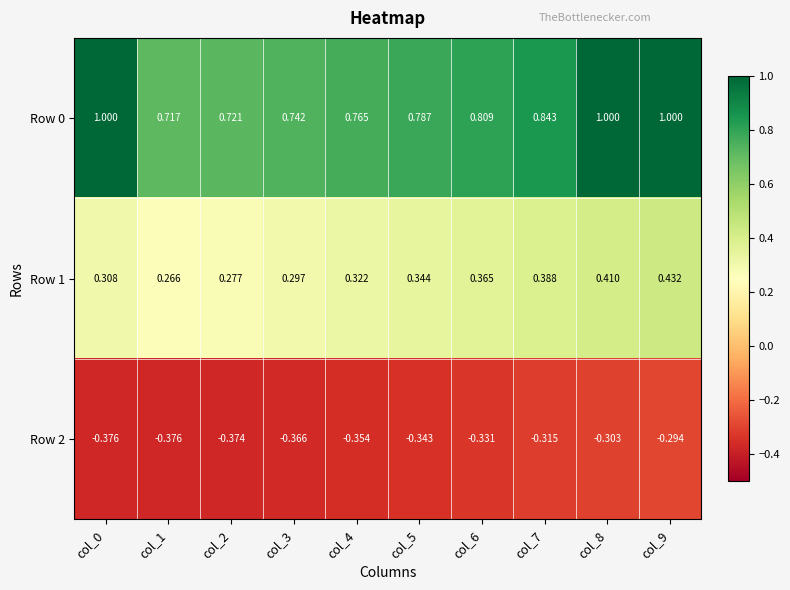

Is the value of Row 0 at col_1 greater than the value of Row 1 at col_1?

Yes